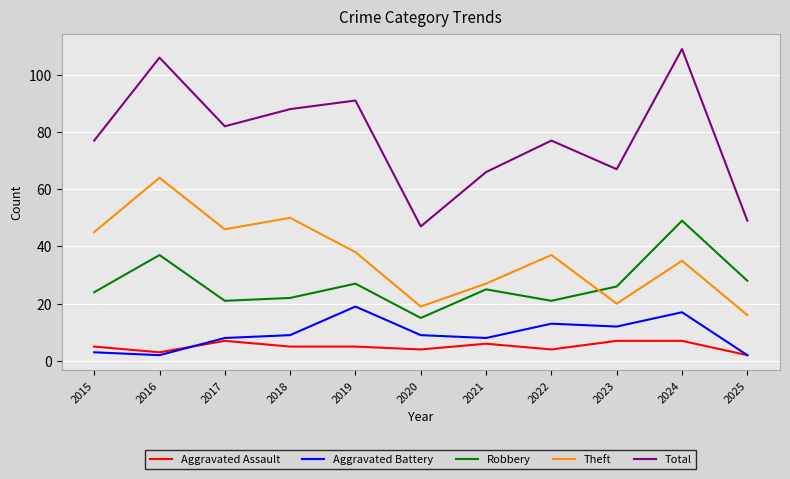

List the series in order of their peak value, lowest first.

Aggravated Assault, Aggravated Battery, Robbery, Theft, Total